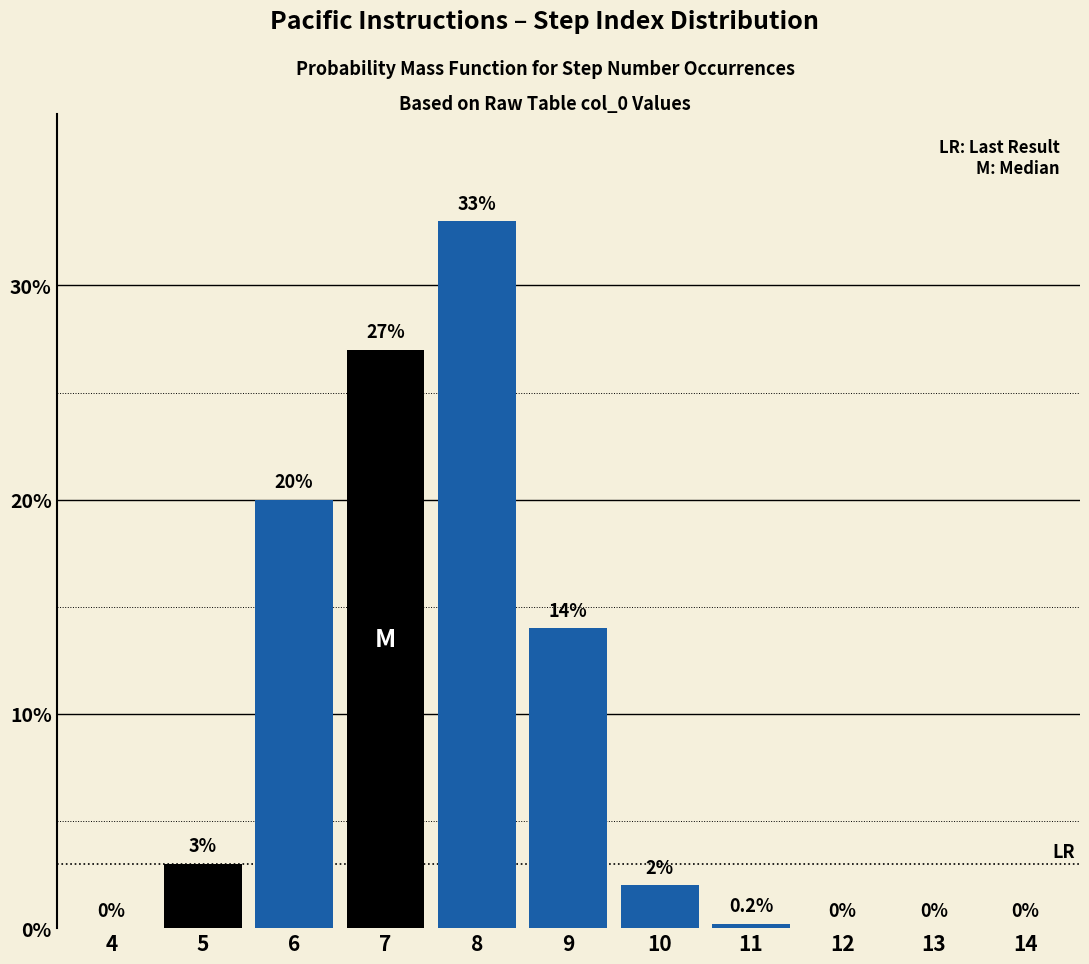

Reading left to right, what are all the values shown in this chart?

4=0.0	5=3.0	6=20.0	7=27.0	8=33.0	9=14.0	10=2.0	11=0.2	12=0.0	13=0.0	14=0.0